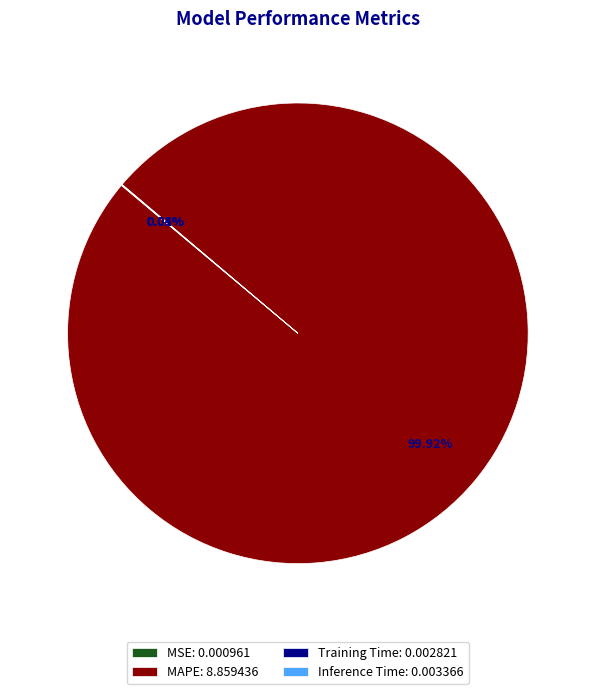

Does MAPE: 8.859436 account for over 50% of the chart?

Yes